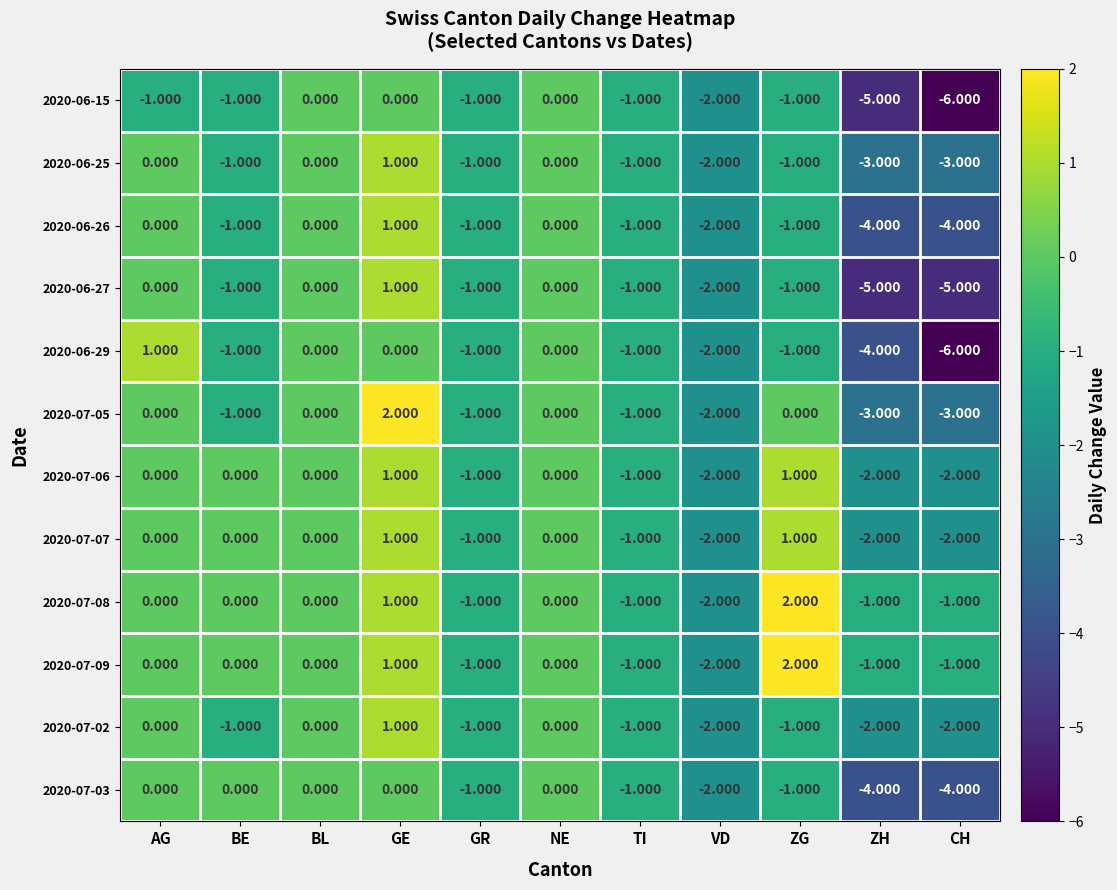

How many categories are shown in the chart?

11